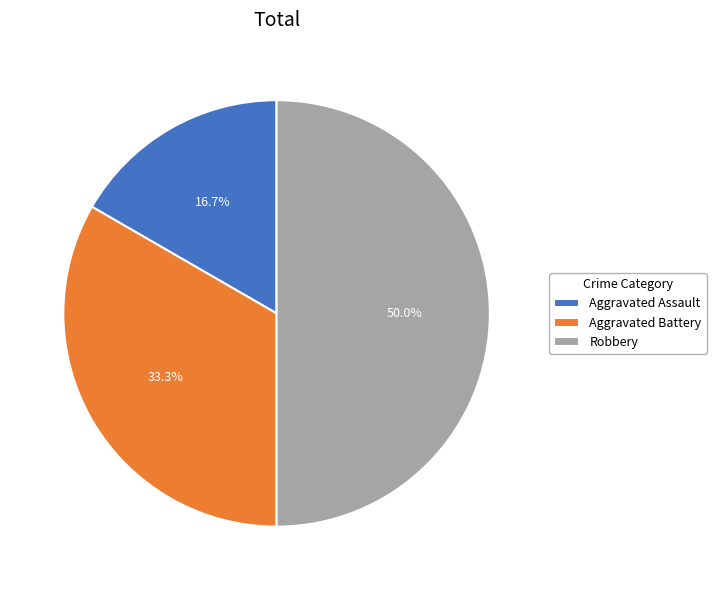

How much of the chart is everything except Robbery?

50.0%